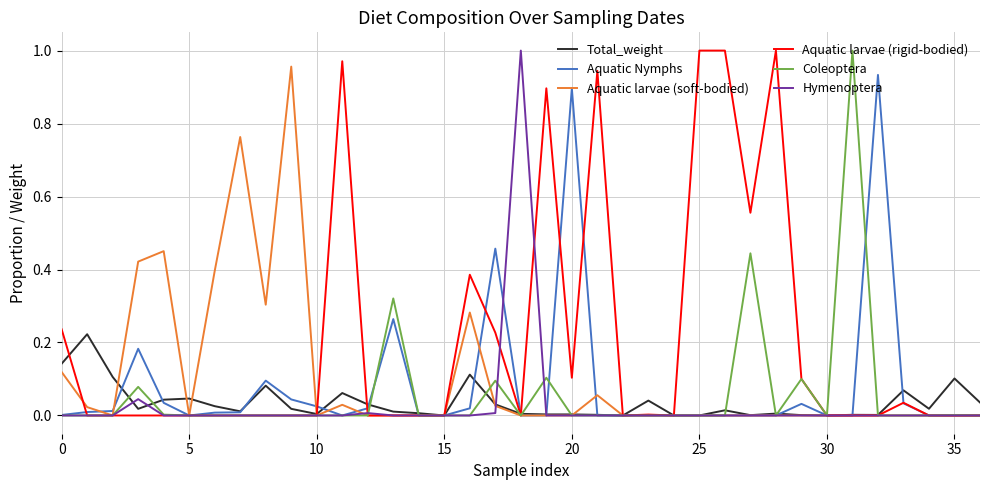

Which series has the largest total across all categories?

Aquatic larvae (rigid-bodied)